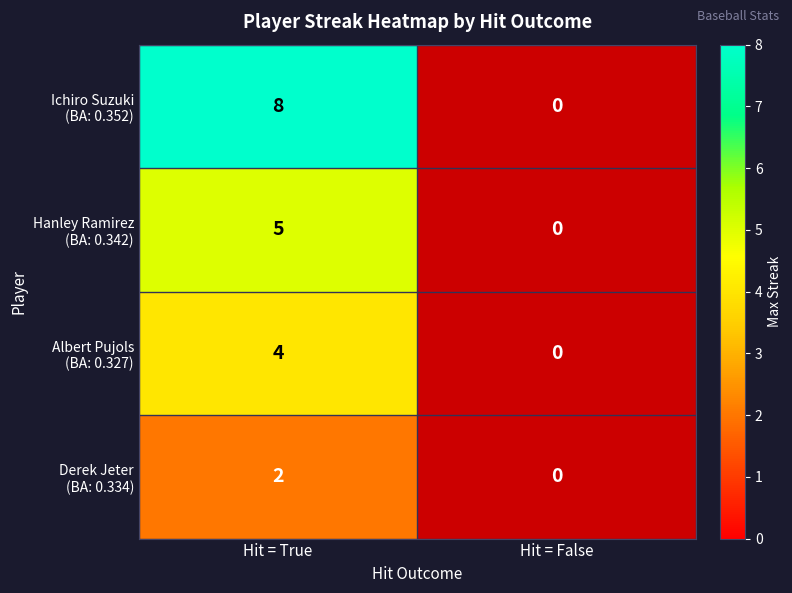

List the series in order of their peak value, highest first.

Ichiro Suzuki (BA: 0.352), Hanley Ramirez (BA: 0.342), Albert Pujols (BA: 0.327), Derek Jeter (BA: 0.334)